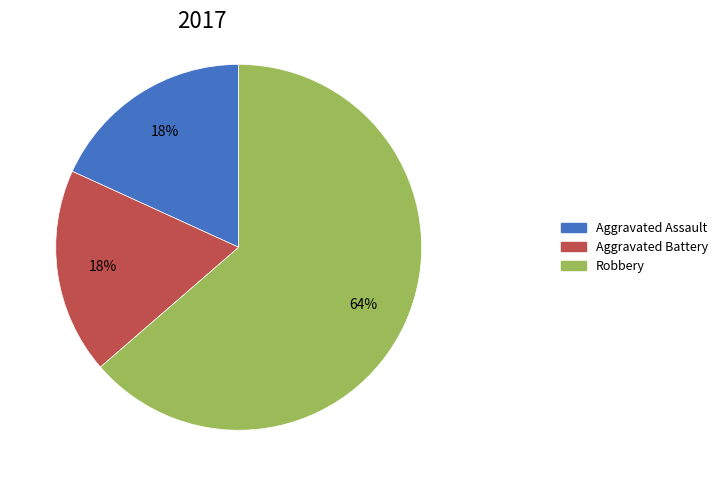

To the nearest percent, what is the average slice percentage?

33%